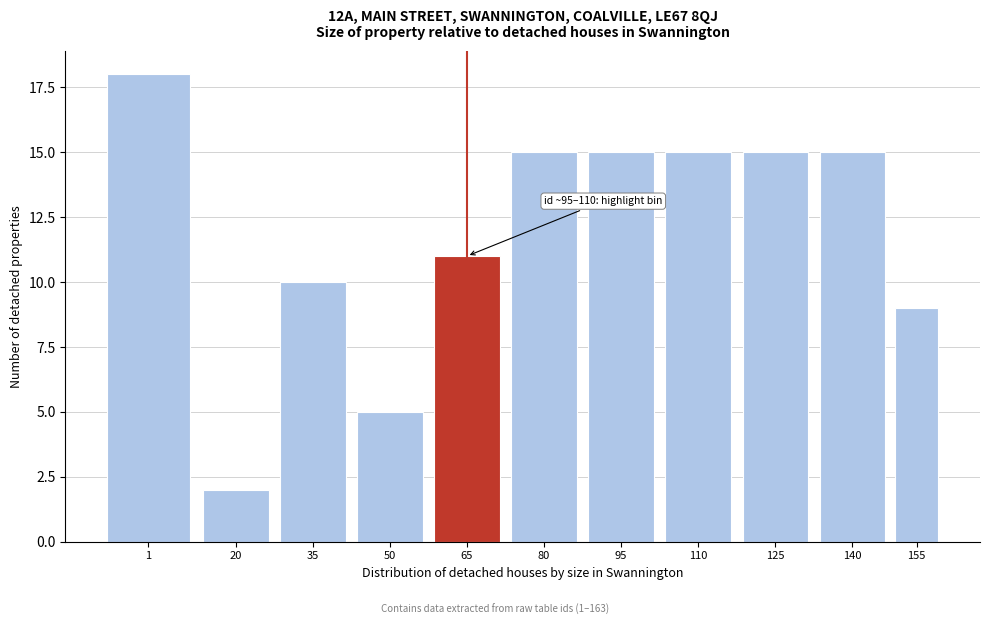

Reading left to right, extract all data points from this chart.

18	2	10	5	11	15	15	15	15	15	9